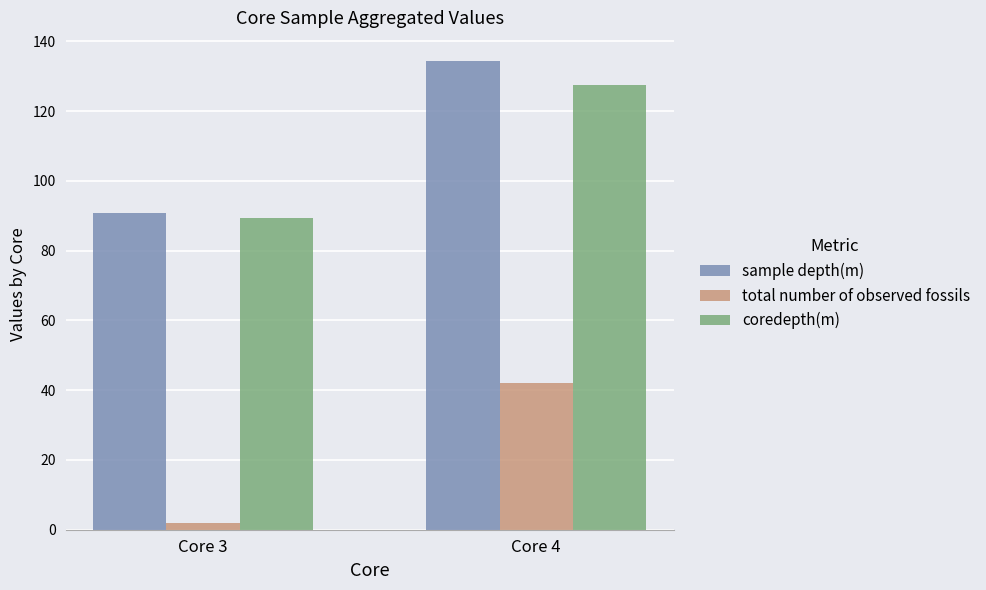

How many bars are there in each group?

3